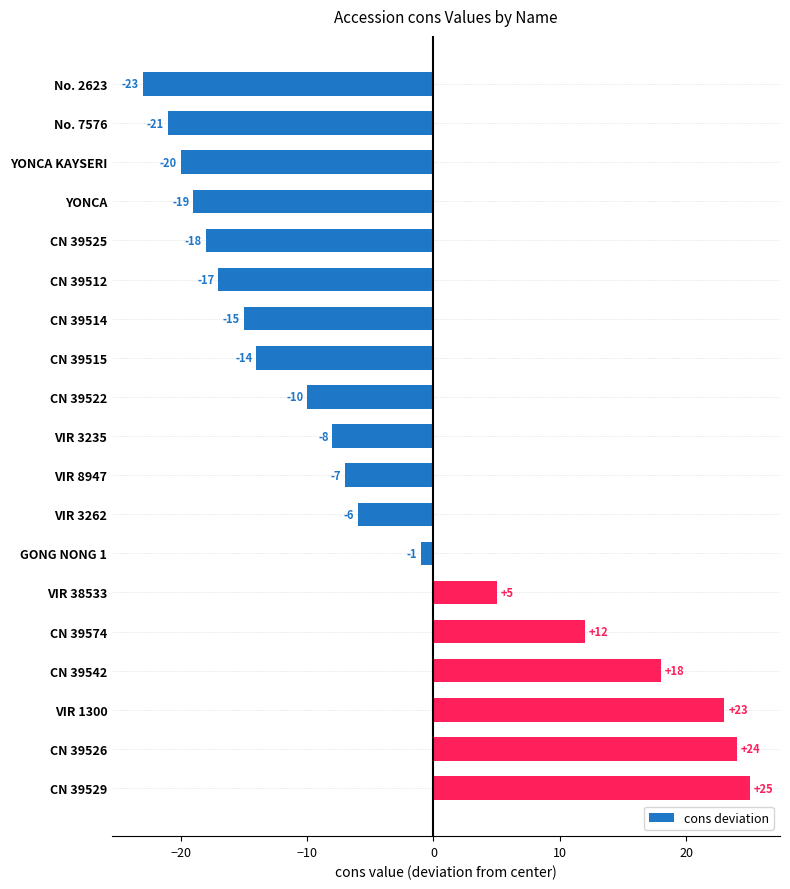

How many bars are there in total?

19